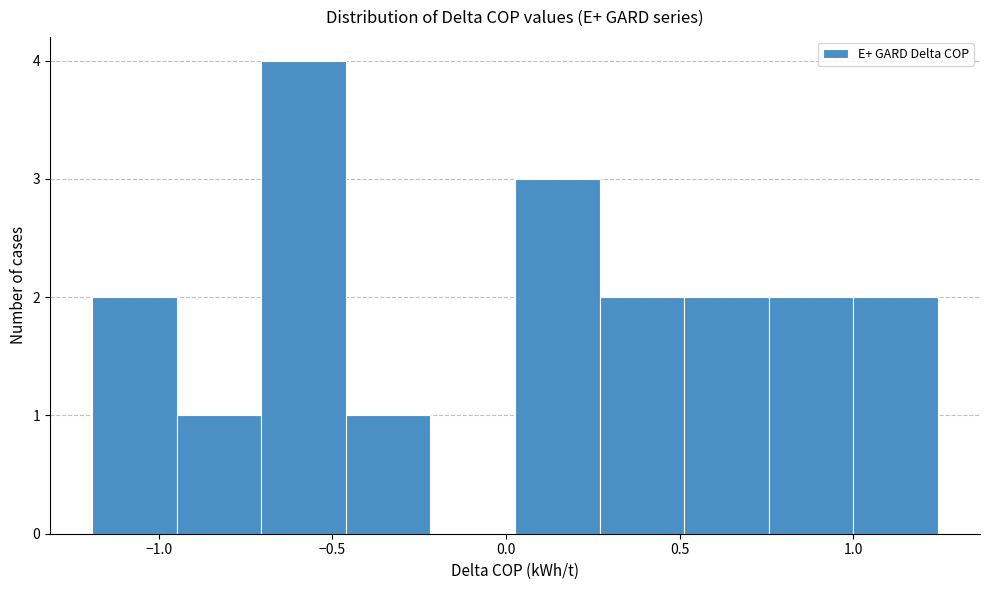

How tall is the bar that spans -1.20 to -0.95 on the x-axis? Neither the bar edges nor the heights are printed on the chart, so give them approximately, as read against the axes.

2